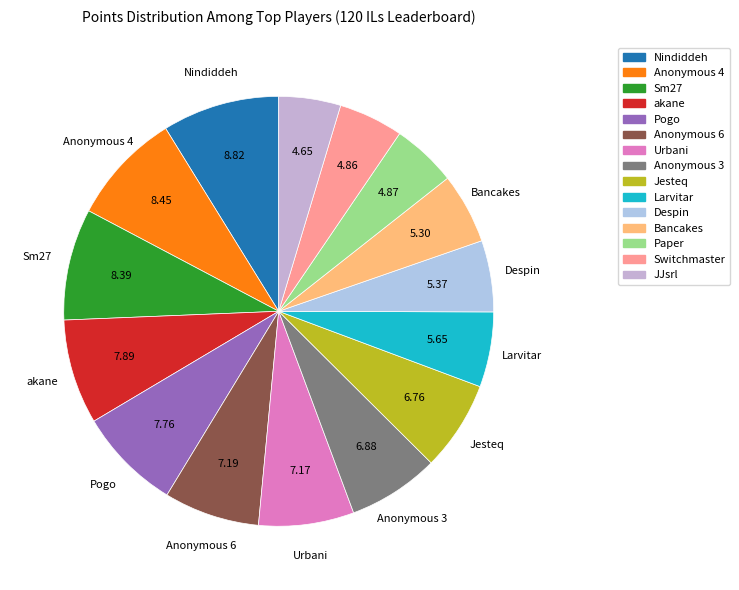

Does Despin account for over 50% of the chart?

No